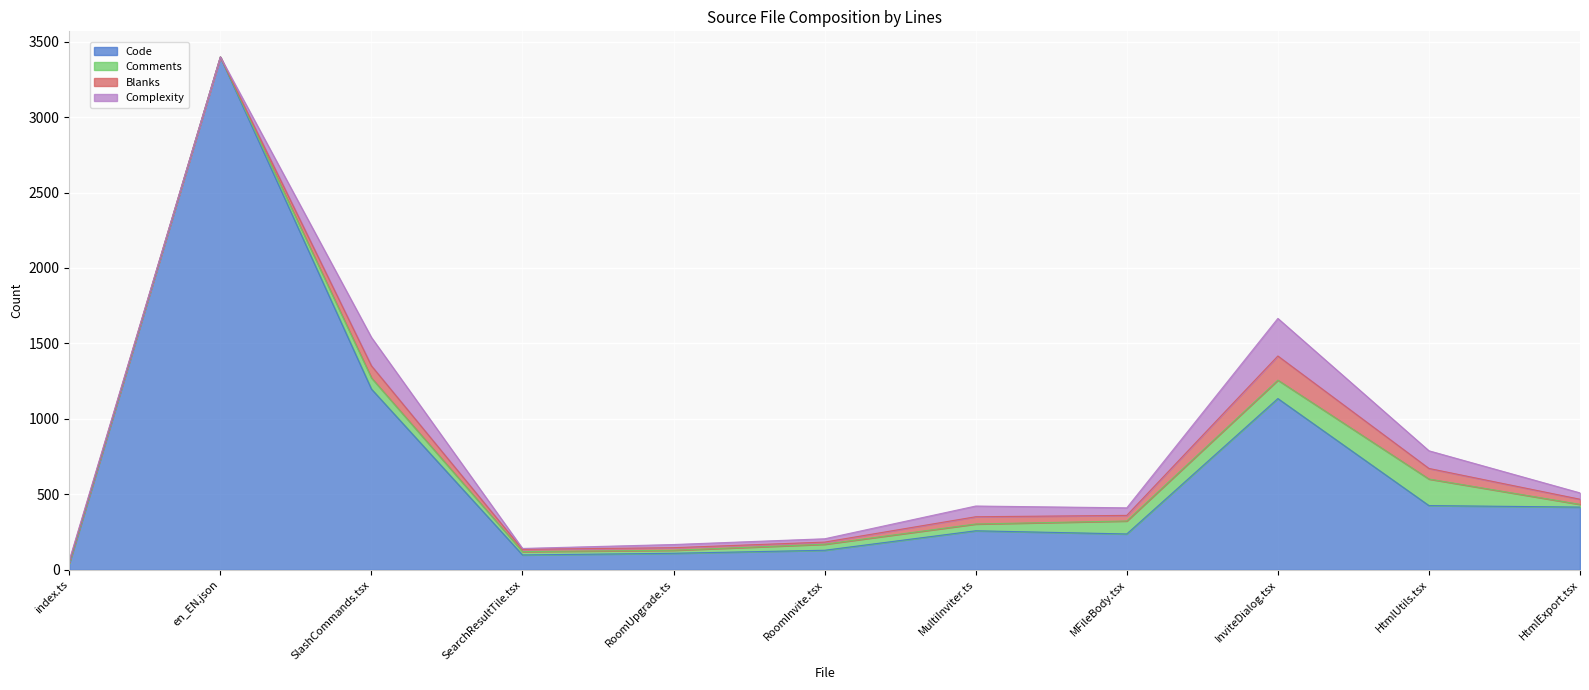

How many times do Complexity and Blanks cross each other?

2